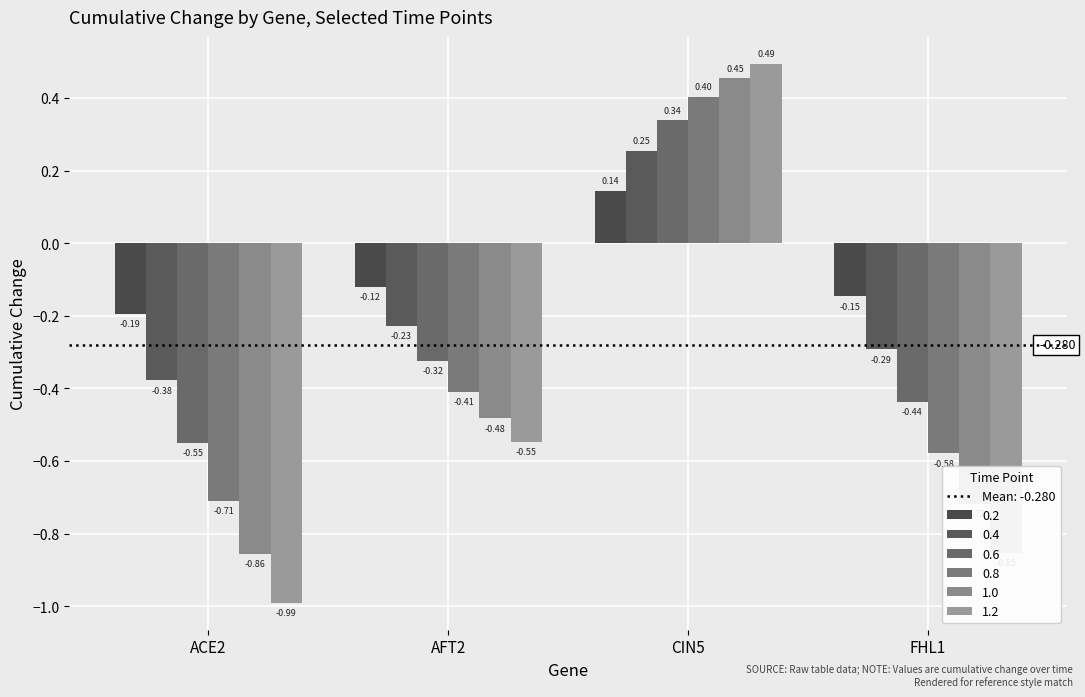

At which category is the sum across all series the highest?

CIN5